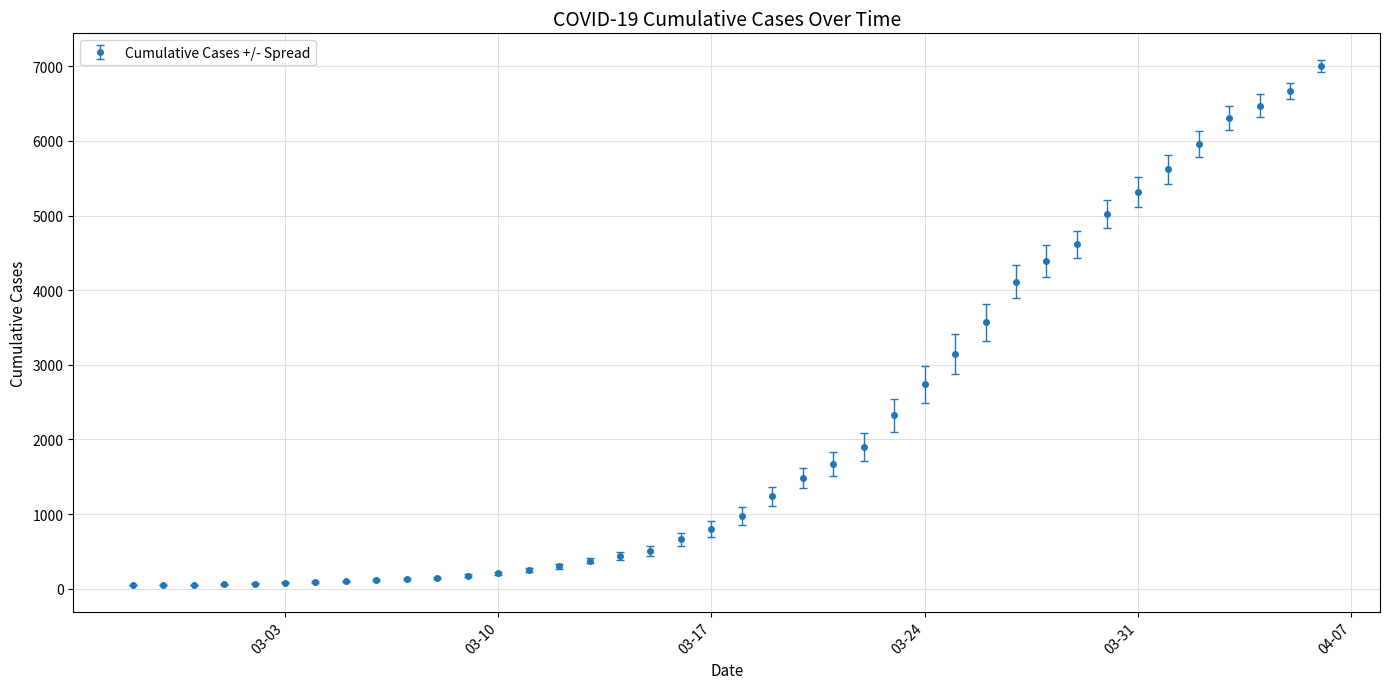

What is the difference between the maximum and minimum values?

6964